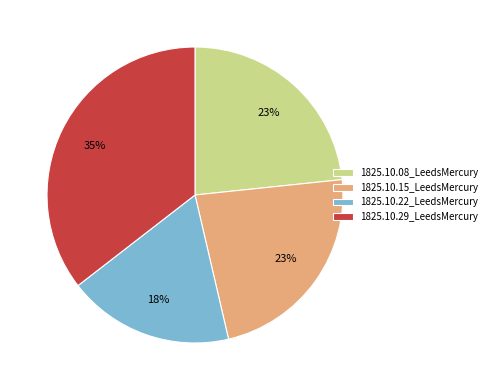

What percentage is the 1825.10.29_LeedsMercury slice, to the nearest percent?

35%